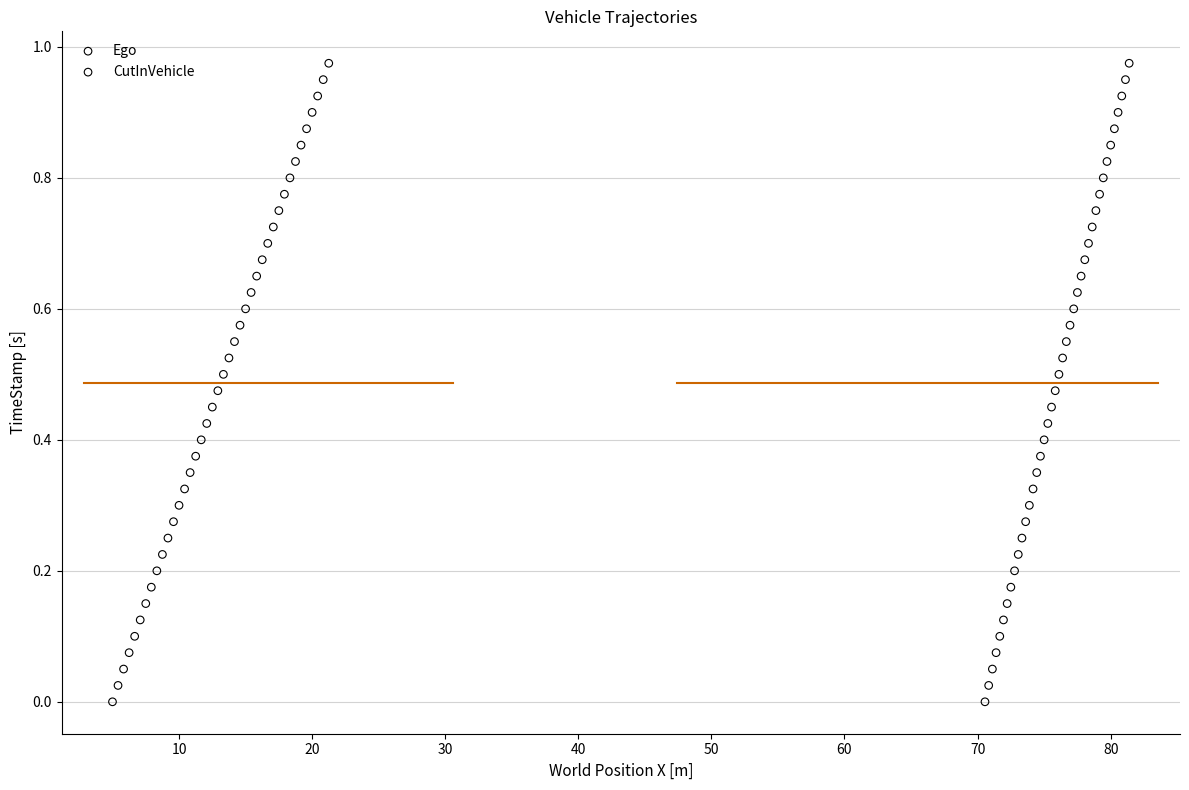

What are all the series names shown in the legend?

Ego, CutInVehicle